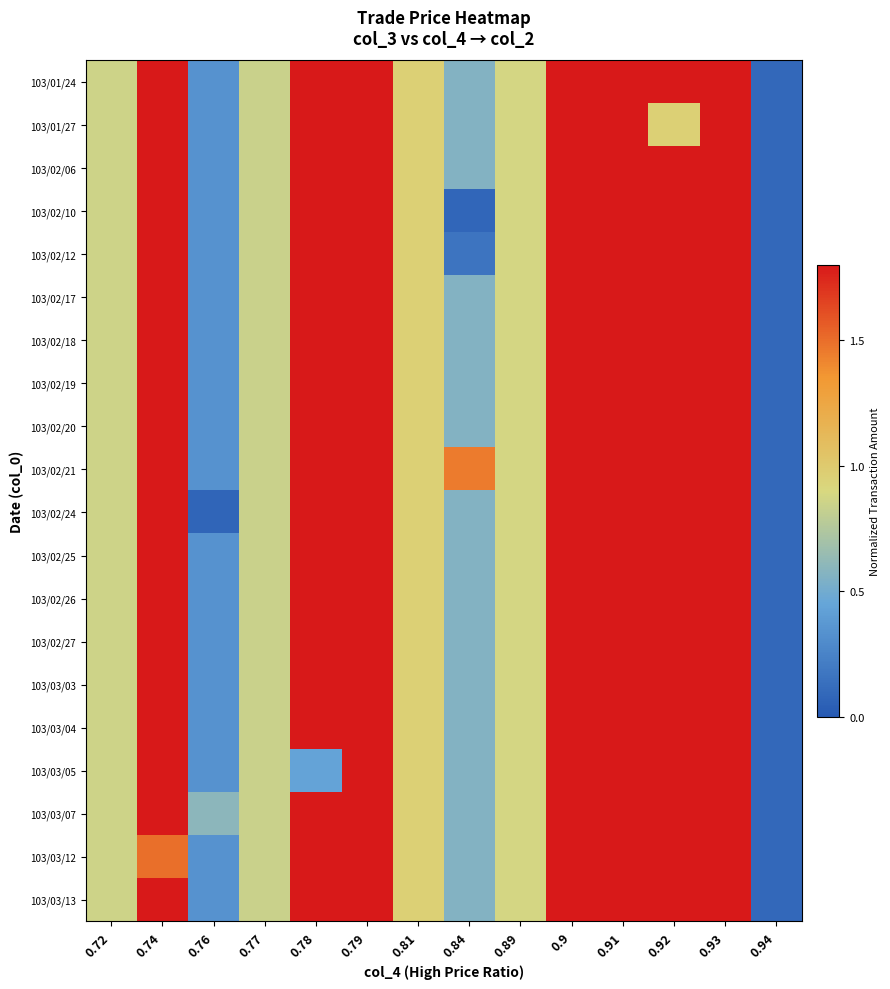

At which category is the sum across all series the highest?

0.9